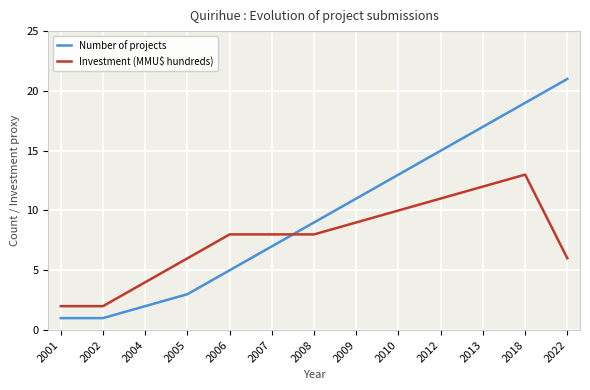

Reading right to left, transcribe all the data shown in this chart.

Number of projects: 21	19	17	15	13	11	9	7	5	3	2	1	1
Investment (MMU$ hundreds): 6	13	12	11	10	9	8	8	8	6	4	2	2